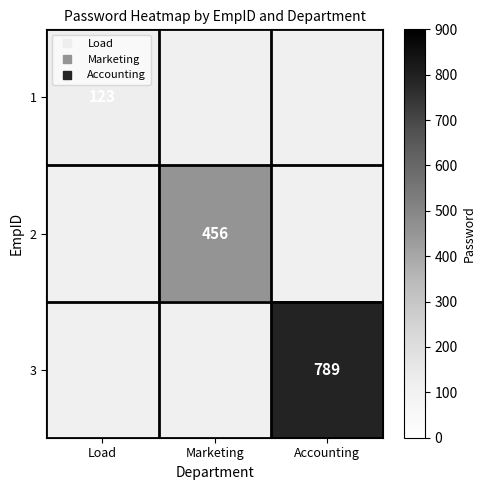

List the series in order of their overall mean, lowest first.

1, 2, 3